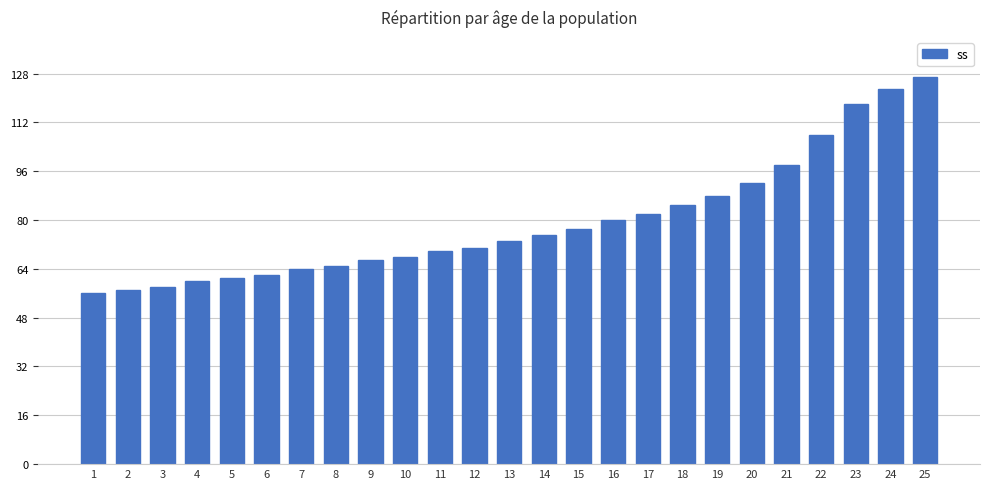

What is the maximum value shown in the chart?

127